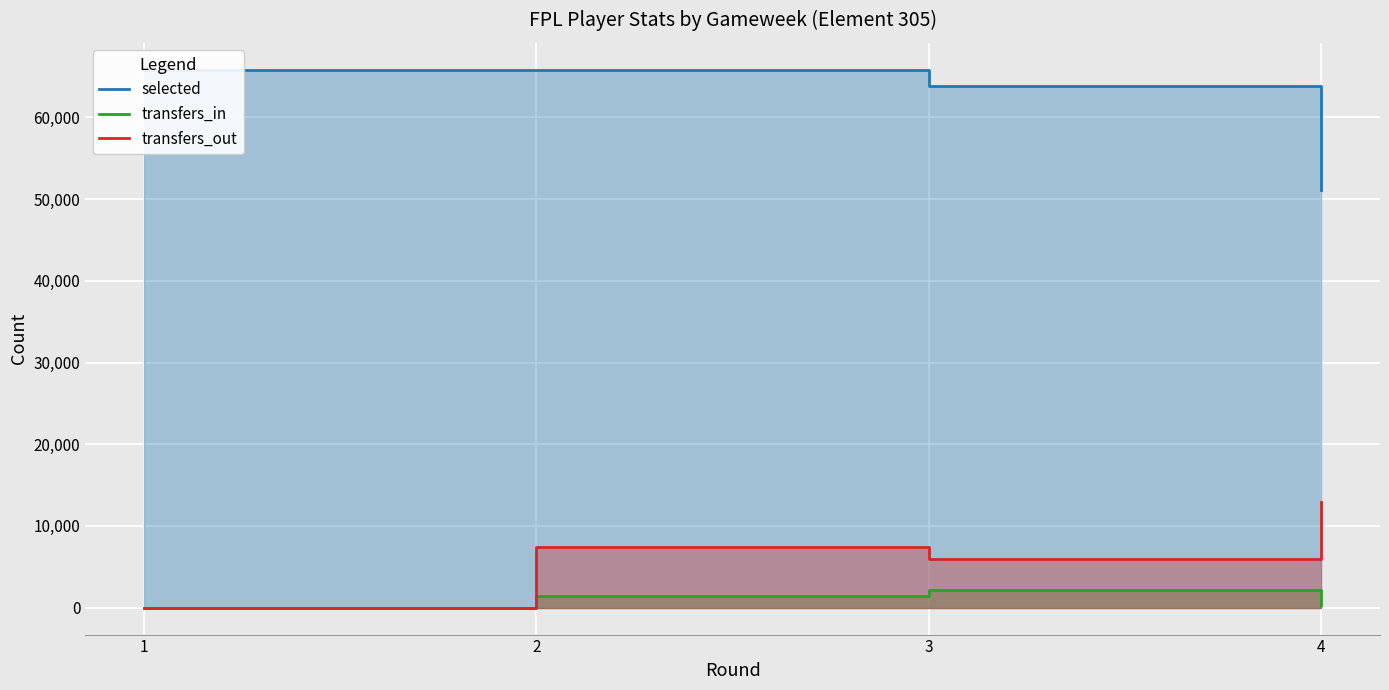

Which series has the widest spread of values?

selected